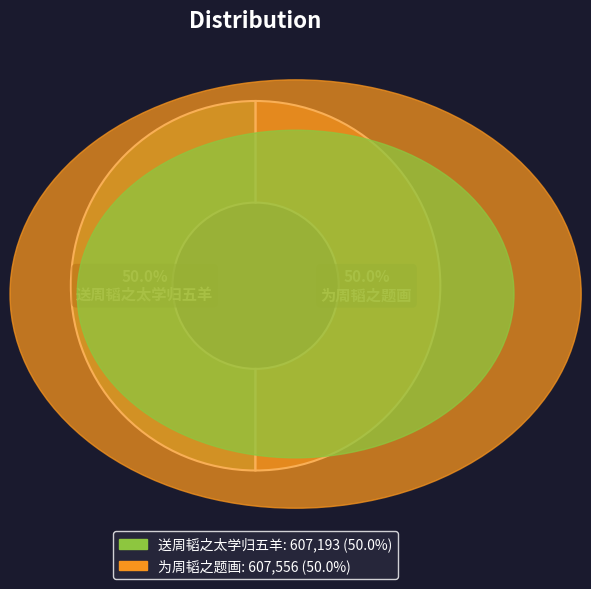

The 为周韬之题画 slice represents 58% of the pie. True or false?

False